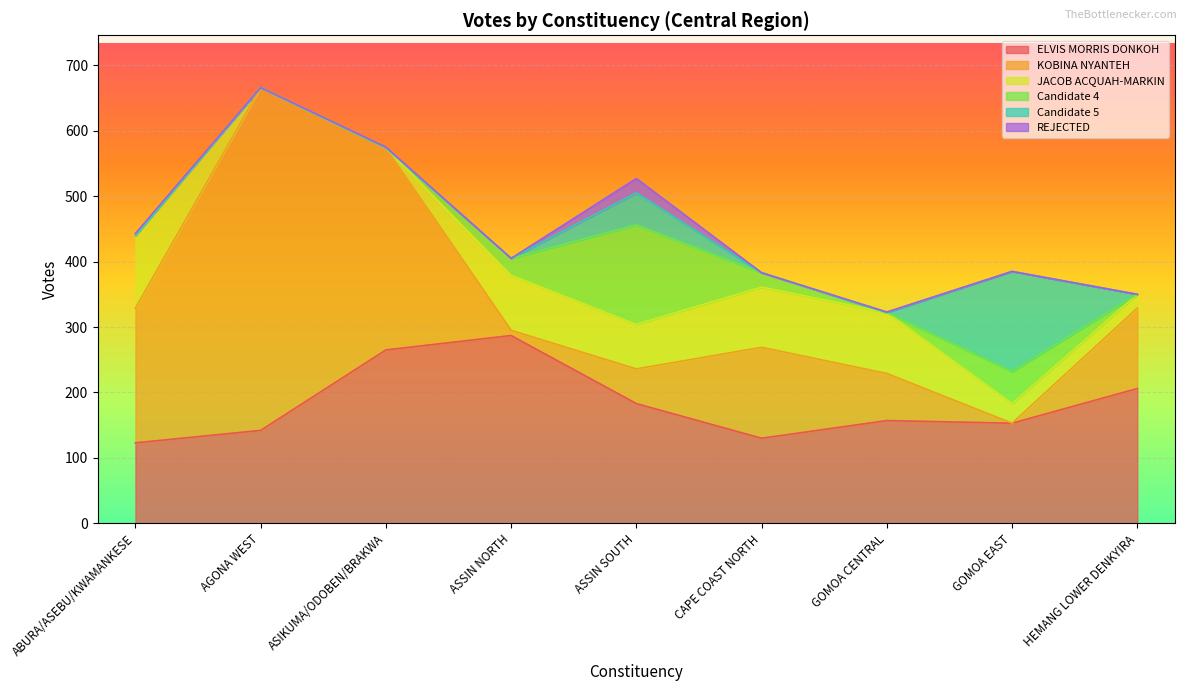

Reading left to right, what are all the values shown in this chart?

ELVIS MORRIS DONKOH: 123	142	265	287	183	130	157	153	206
KOBINA NYANTEH: 206	524	309	8	53	139	72	0	123
JACOB ACQUAH-MARKIN: 111	0	0	84	68	92	93	30	21
Candidate 4: 0	0	0	26	152	22	0	49	0
Candidate 5: 0	0	0	0	49	0	0	153	0
REJECTED: 3	0	1	0	22	0	1	0	0